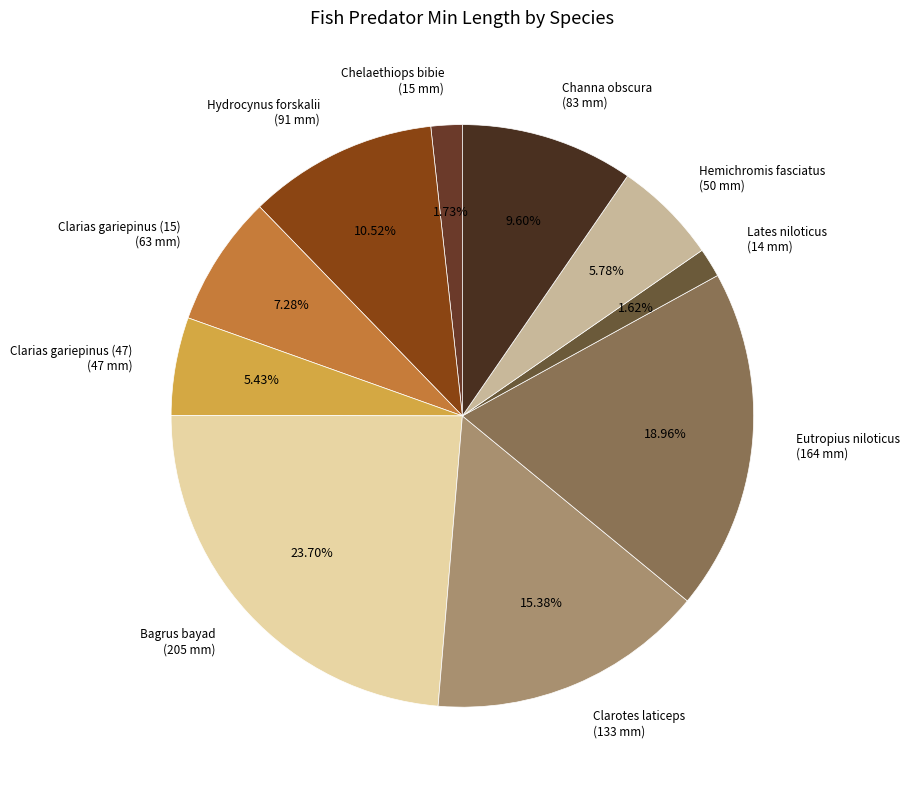

Do Chelaethiops bibie and Hemichromis fasciatus together represent more than half of the pie?

No